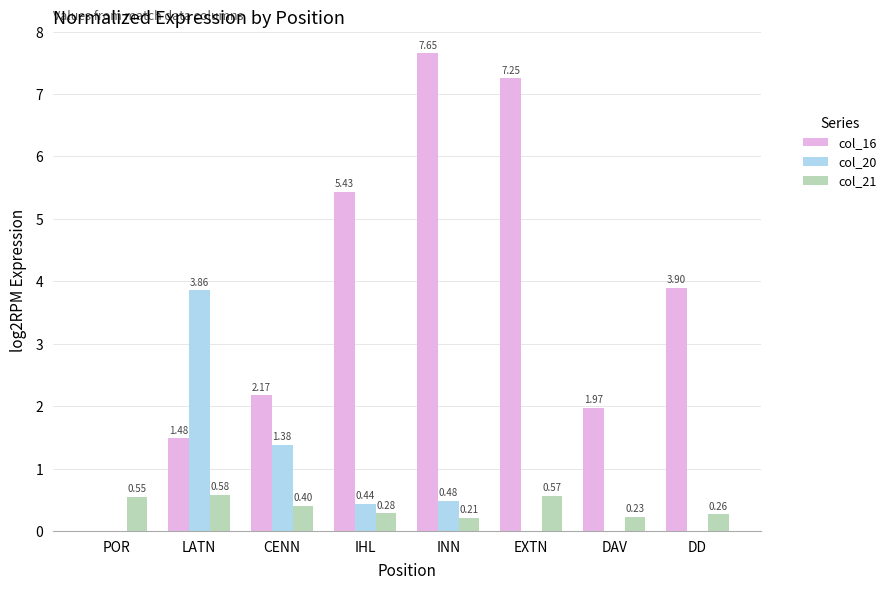

Between POR and CENN, which series saw the biggest shift?

col_16